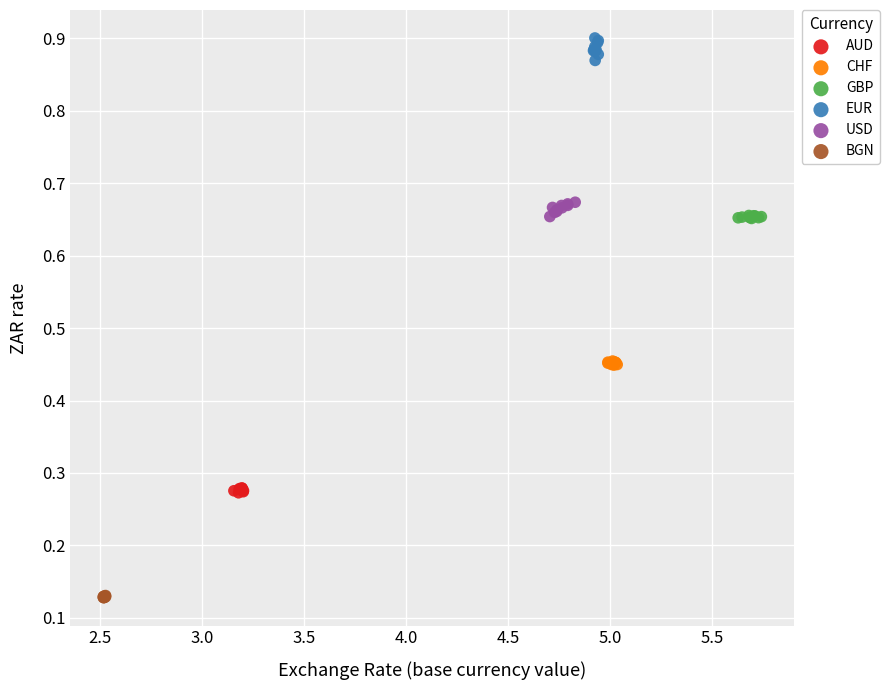

Which series contains the highest Y value?

EUR